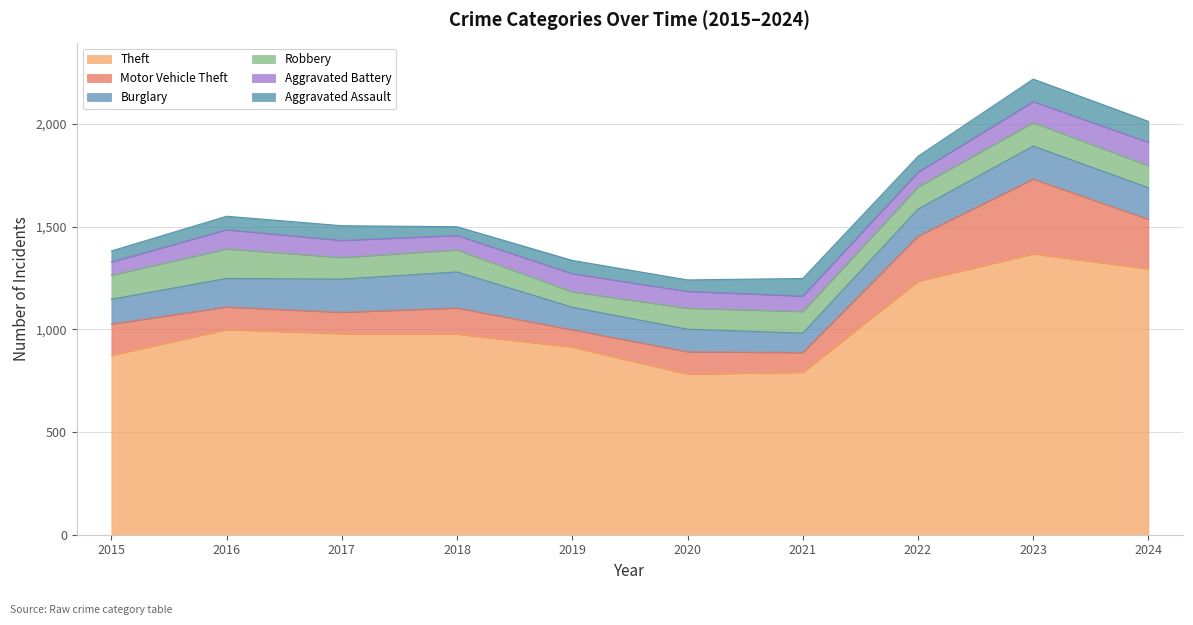

How many values in the Theft series are below 979?

5